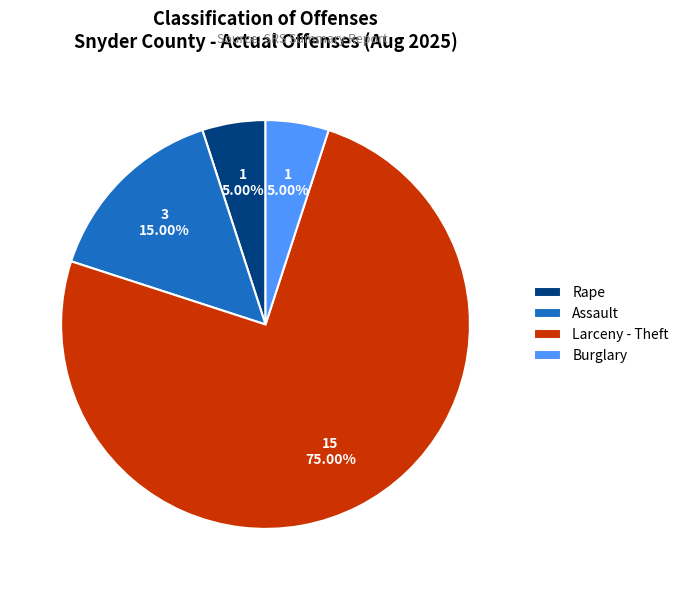

What percentage is the Burglary slice, to the nearest percent?

5%